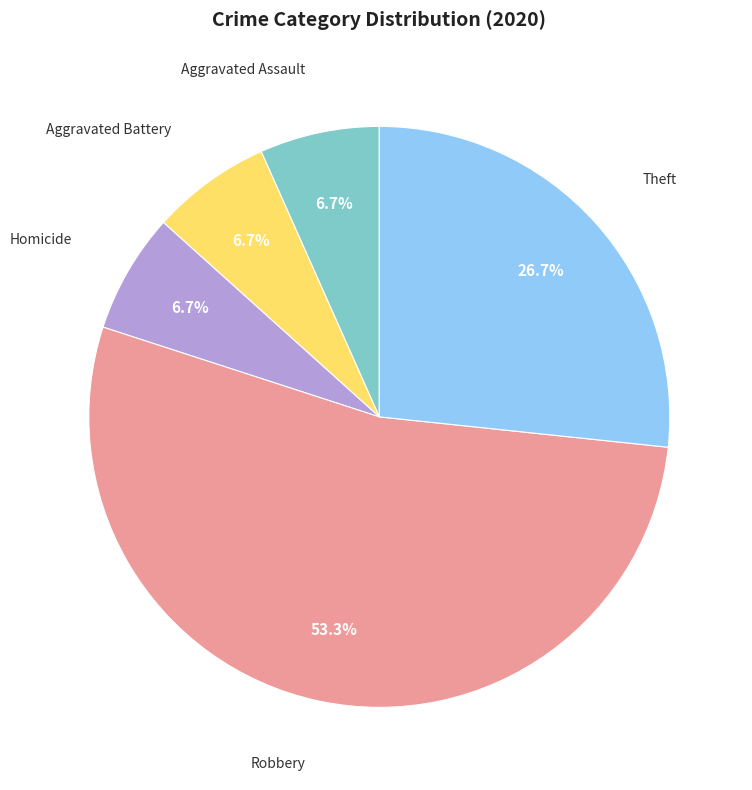

Does any single category account for the majority?

Yes